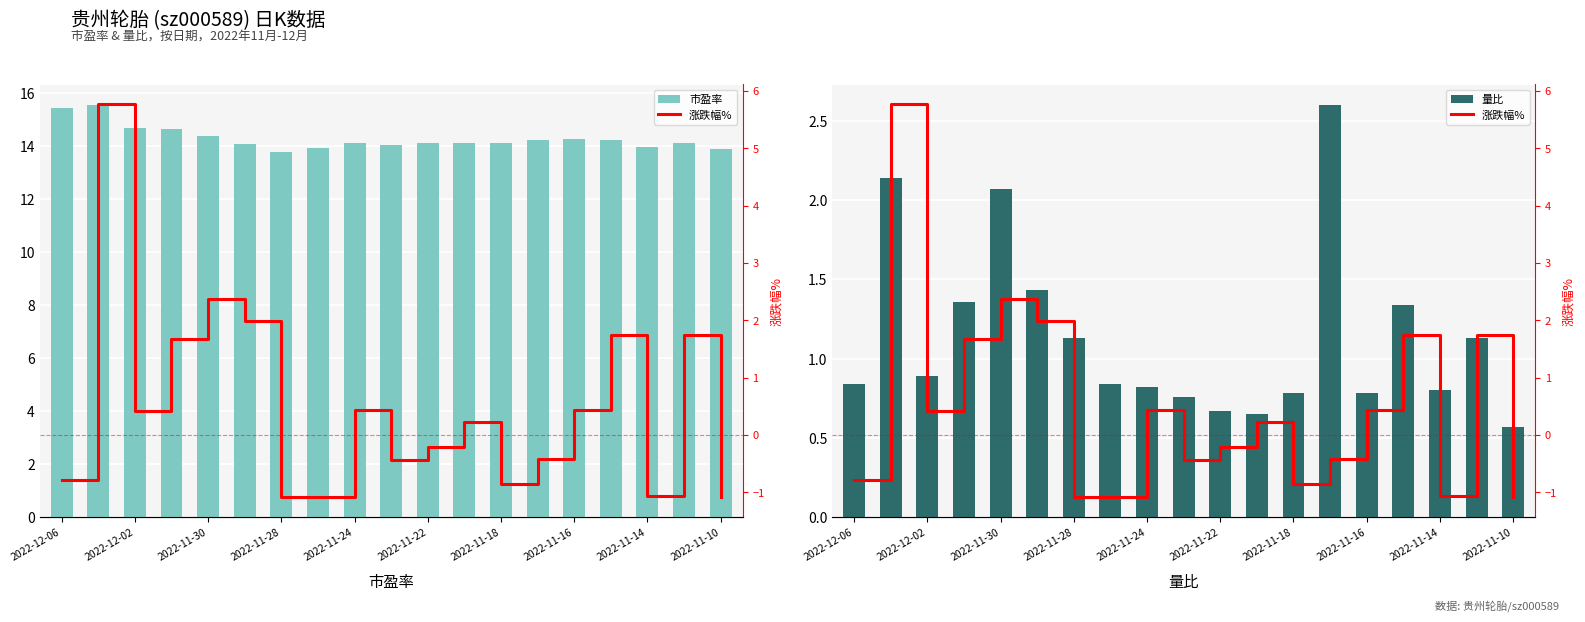

What is the value of the 涨跌幅% bar at the 18th from the left?

1.8